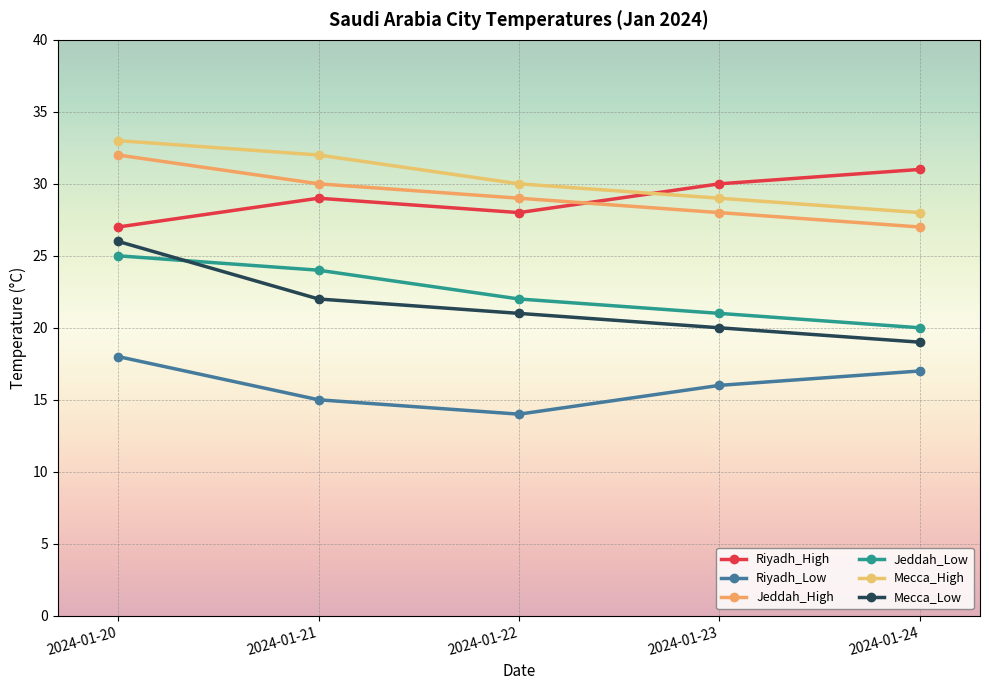

Which label corresponds to the largest value in the chart?

2024-01-20